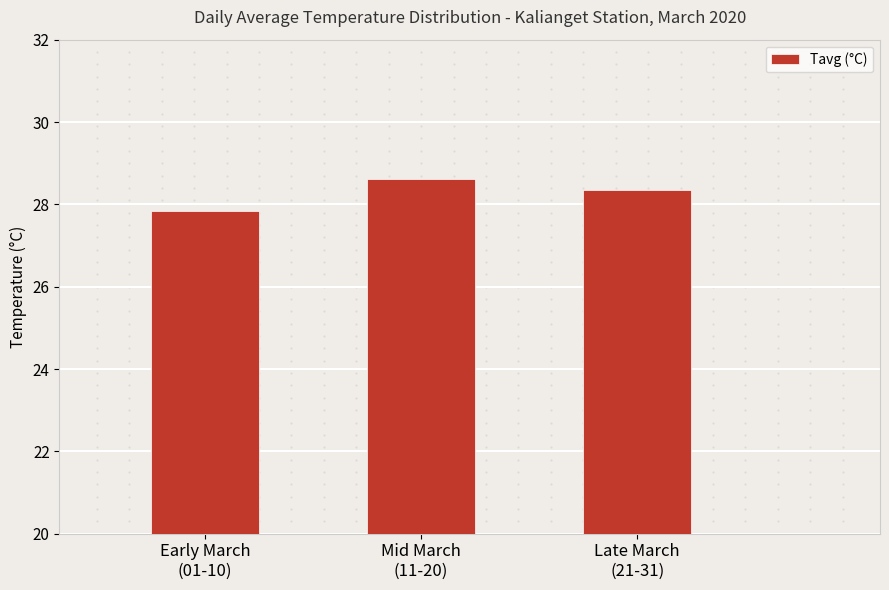

Which has a higher value, Early March
(01-10) or Mid March
(11-20)?

Mid March
(11-20)